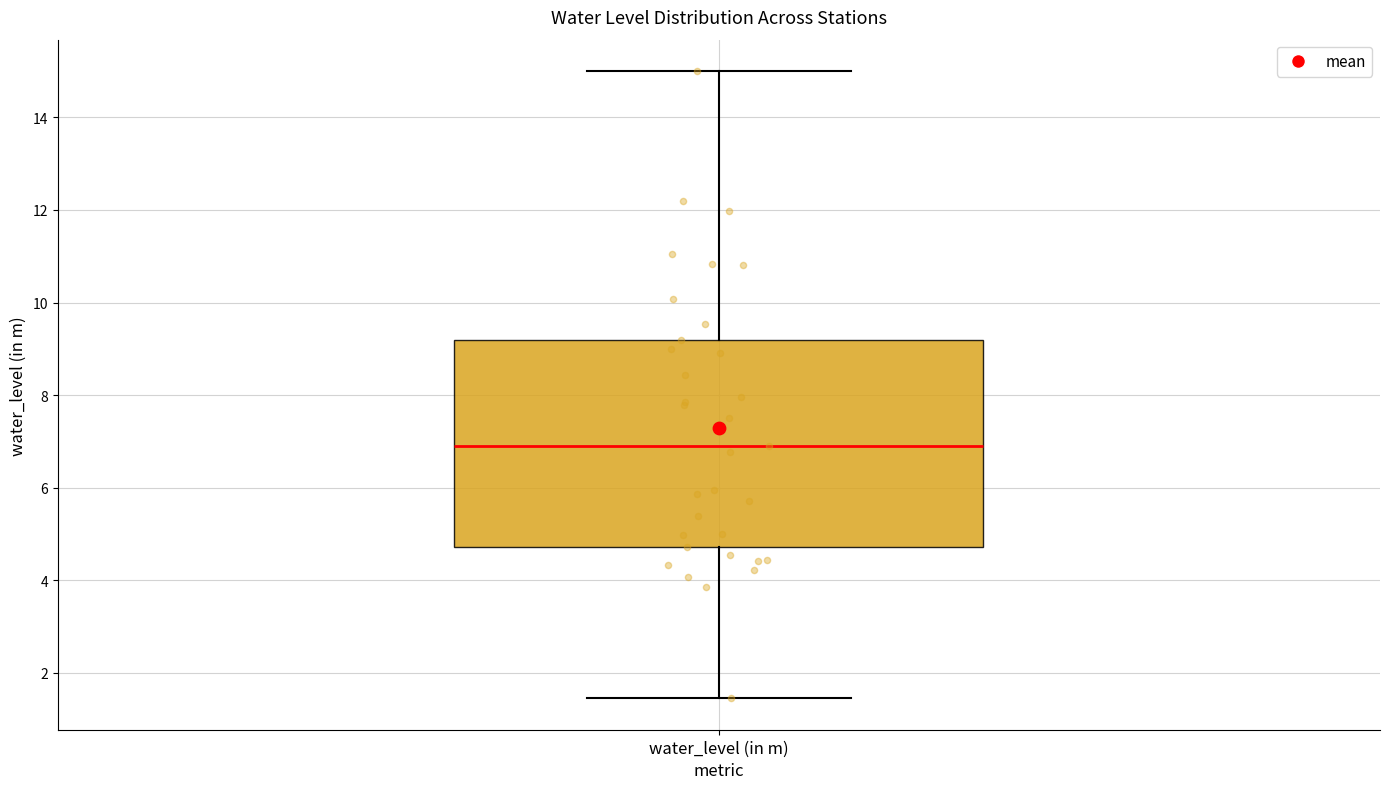

Read this box plot against the y-axis: the position of the median line, the range covered by the box, and the ends of both whiskers. The values are not printed on the chart, so give them approximately, as read against the axis.

median 7.0, box 4.8 to 9.2, whiskers 1.4 to 15.0